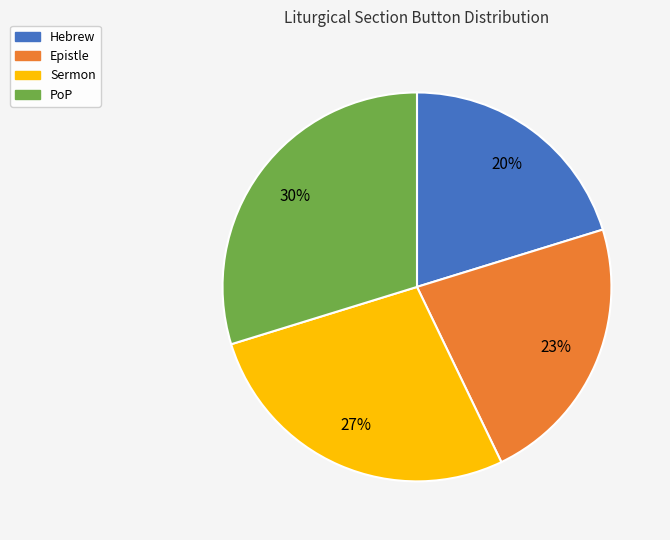

How many segments does this pie chart have?

4